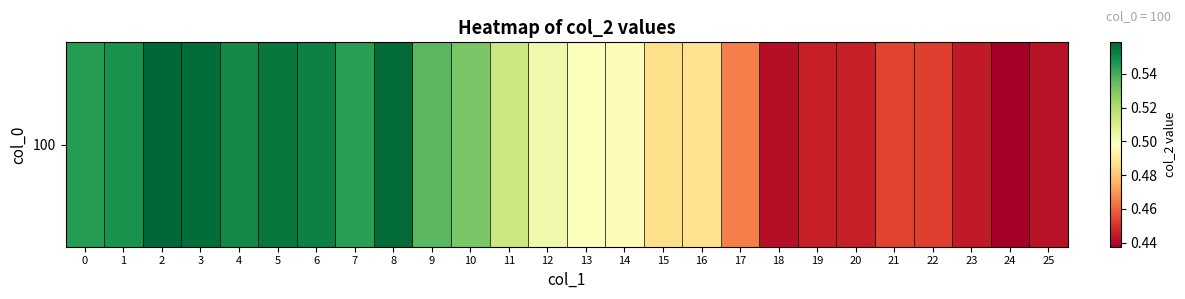

What is the difference between the maximum and minimum values?

0.1